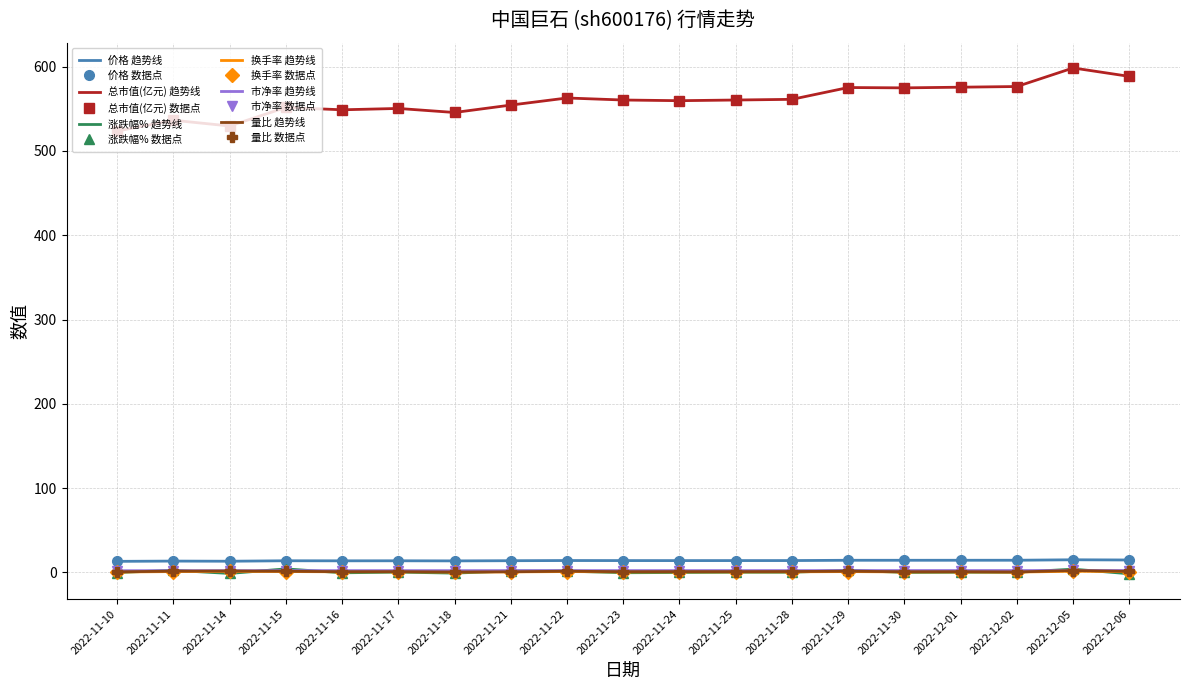

What position from the left is 2022-11-17?

6